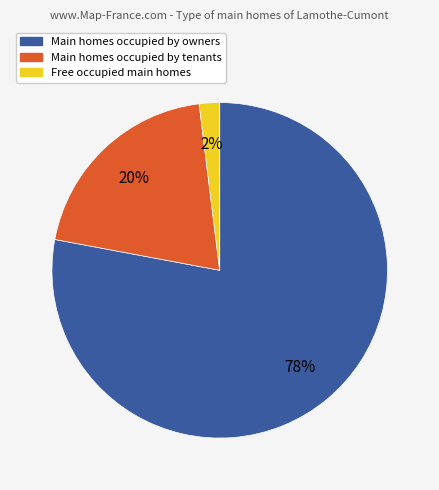

To the nearest percent, what is the average slice percentage?

33%